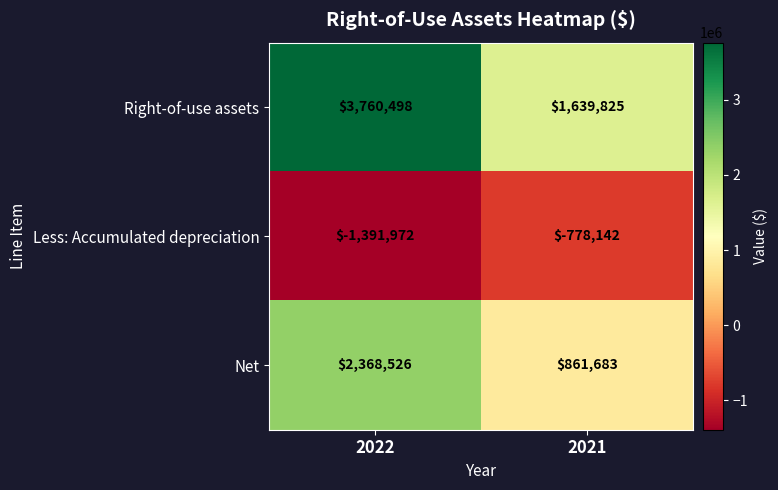

What is the difference between the maximum and minimum values in the Less: Accumulated depreciation series?

613830